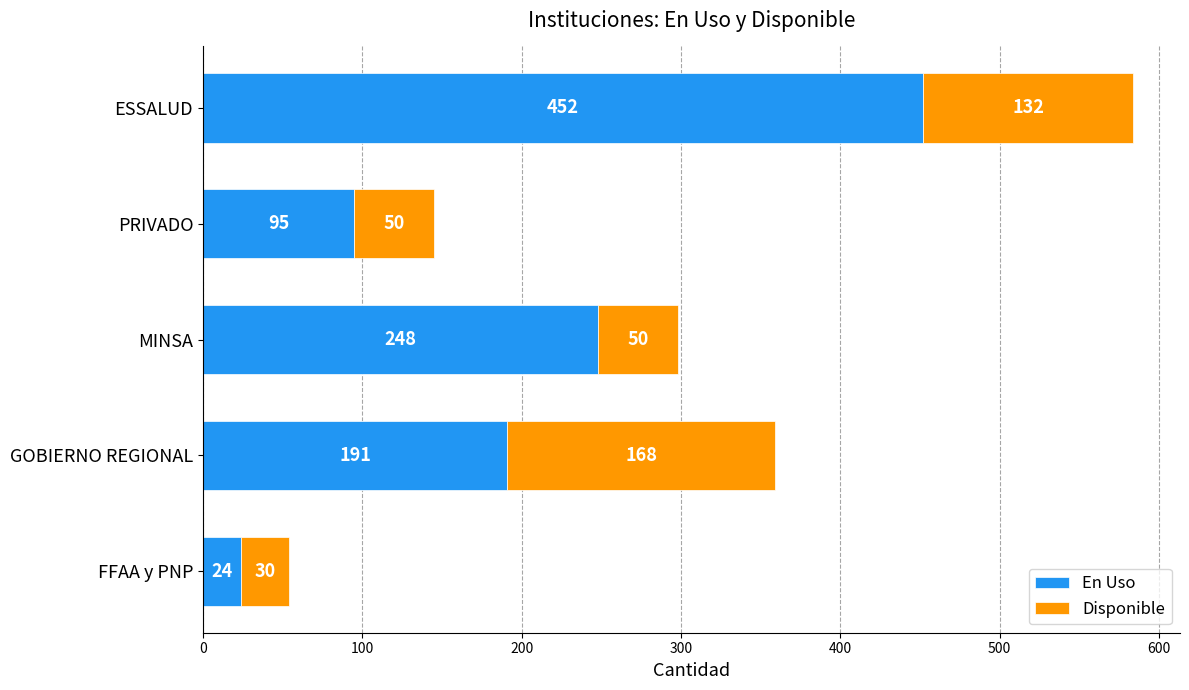

What is the difference between the En Uso values at FFAA y PNP and GOBIERNO REGIONAL?

167